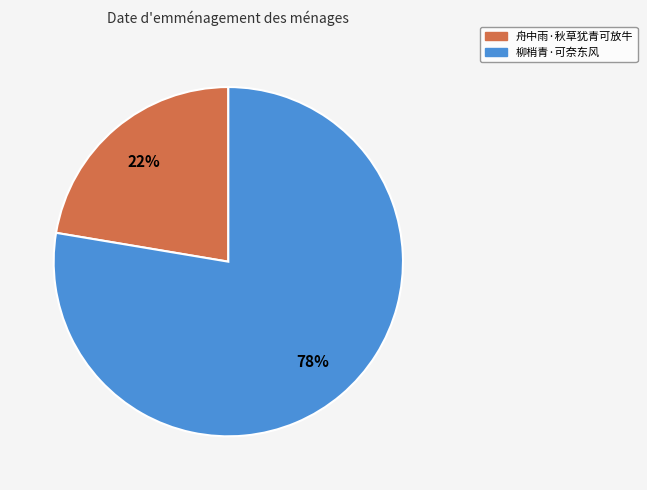

Approximately how many times larger is the value at 舟中雨·秋草犹青可放牛 compared to 柳梢青·可奈东风?

0.3